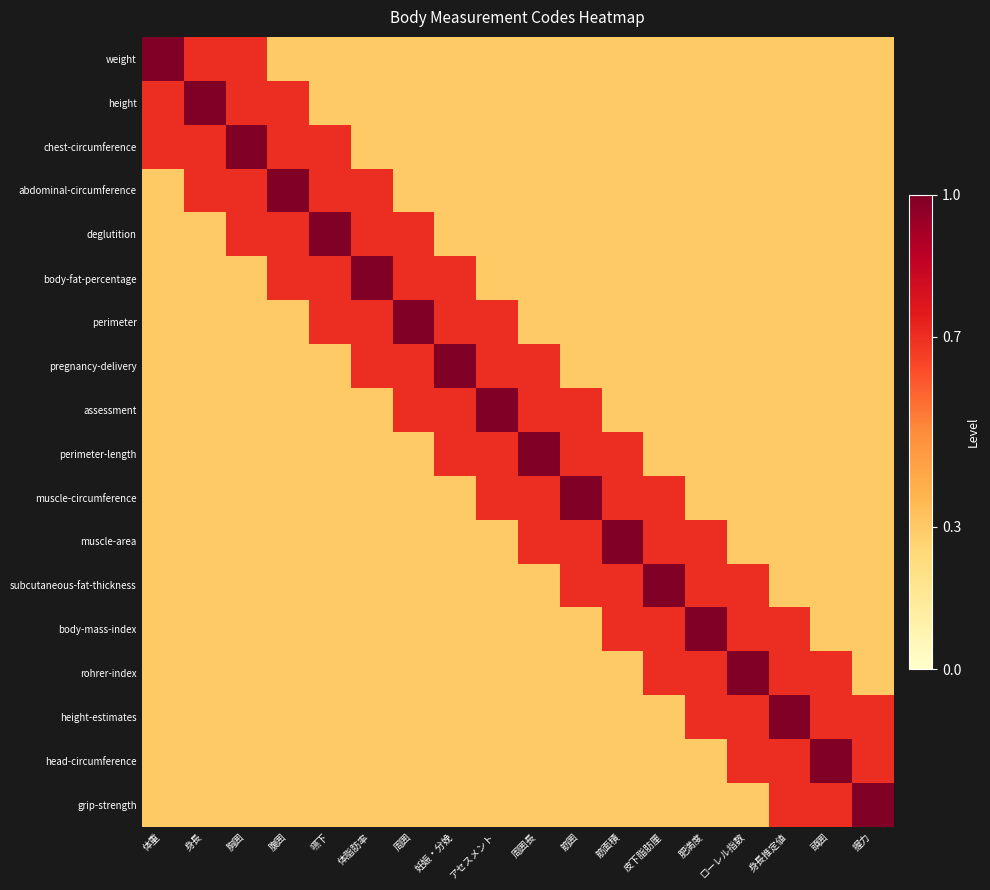

How many distinct data groups are displayed?

18